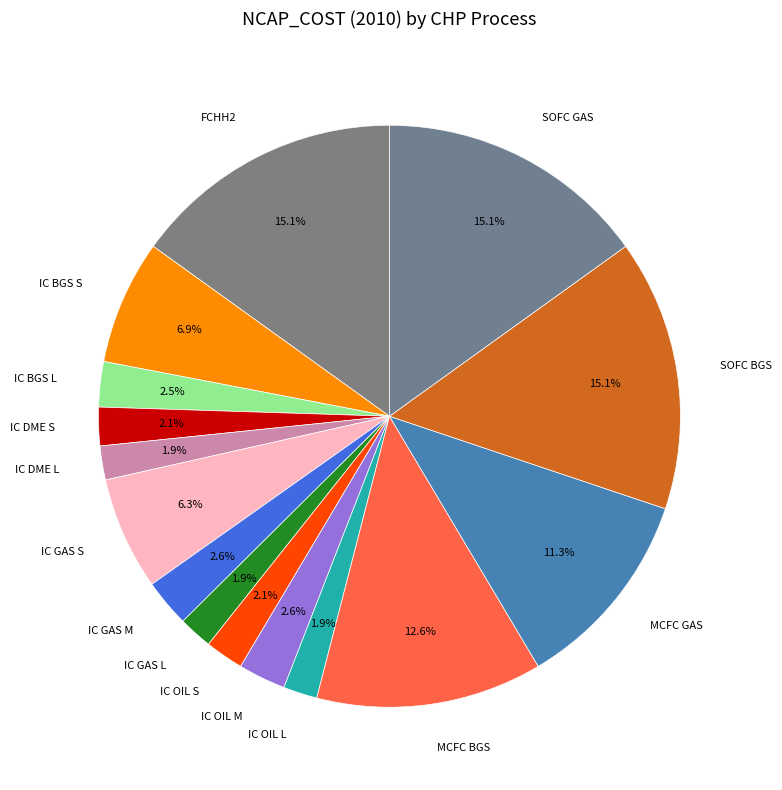

Does any single category account for the majority?

No